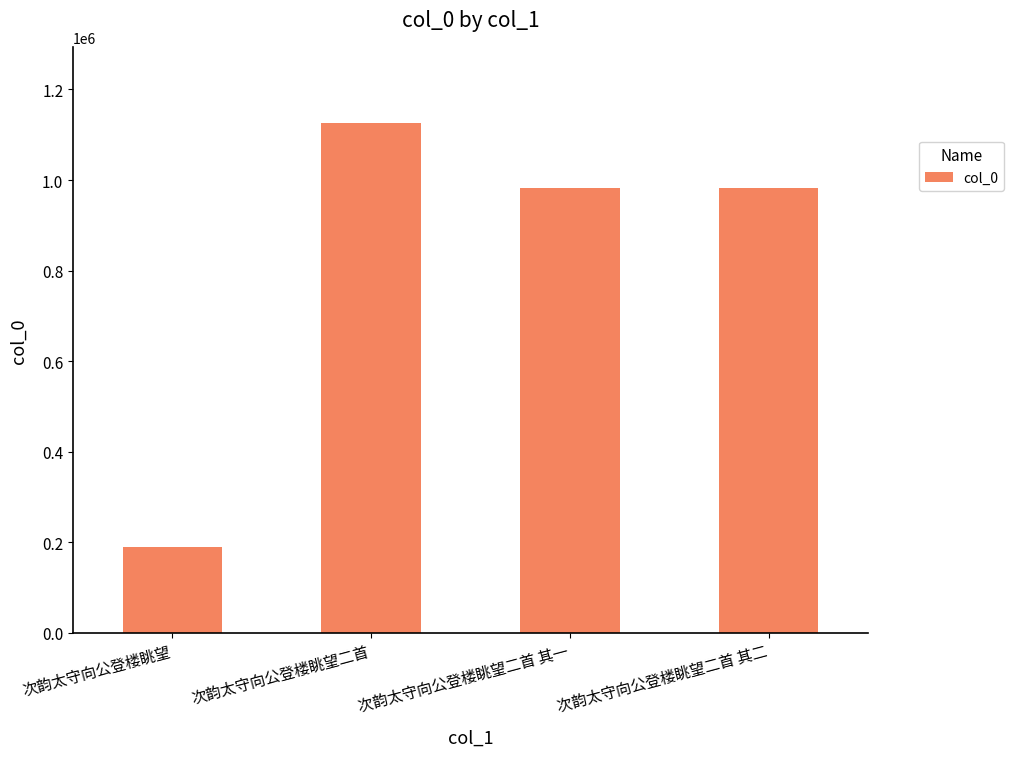

Approximately how many times larger is the value at 次韵太守向公登楼眺望 compared to 次韵太守向公登楼眺望二首?

0.2